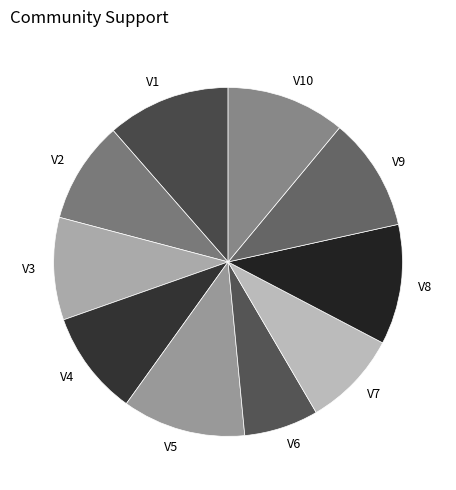

Do V5 and V7 together represent more than half of the pie?

No